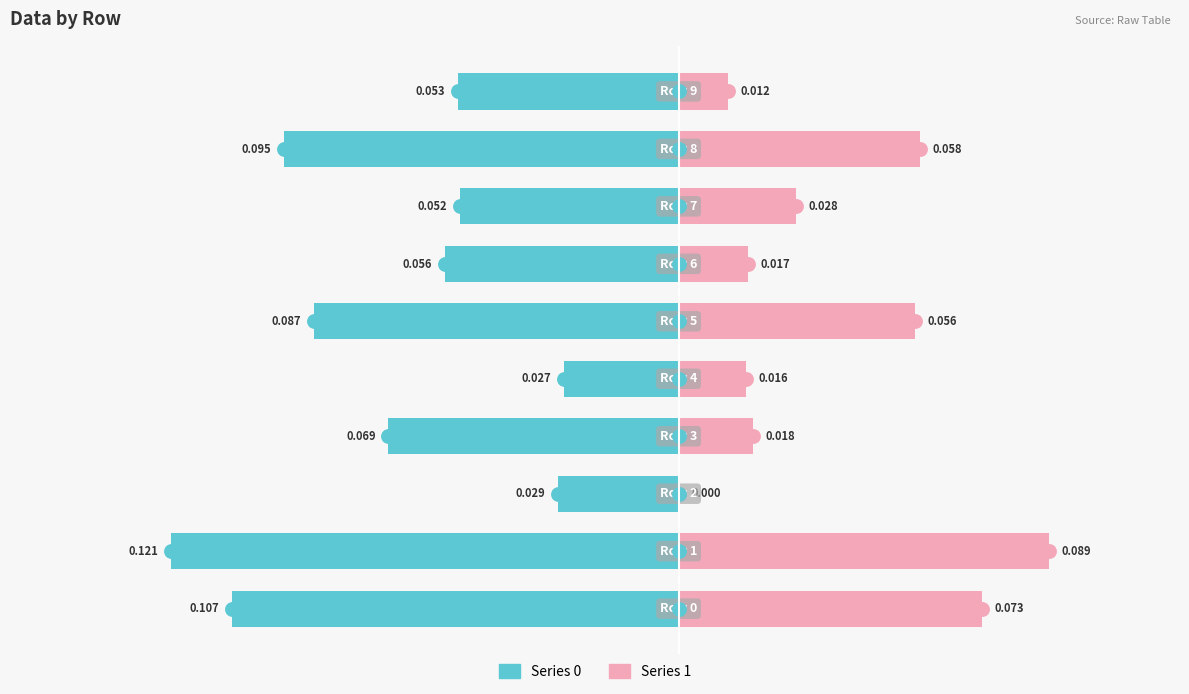

The value of Series 0 at 7 is -0.0. True or false?

False